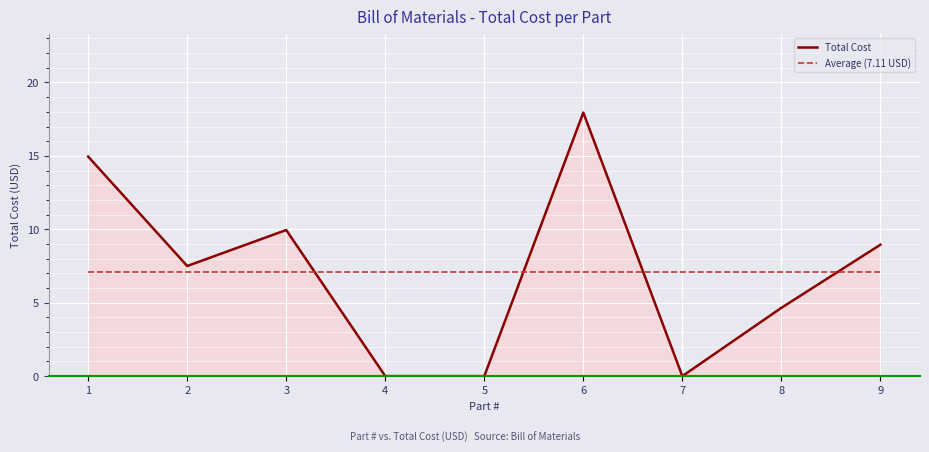

Rank the series by their maximum value, from lowest to highest.

Average (7.11 USD), Total Cost